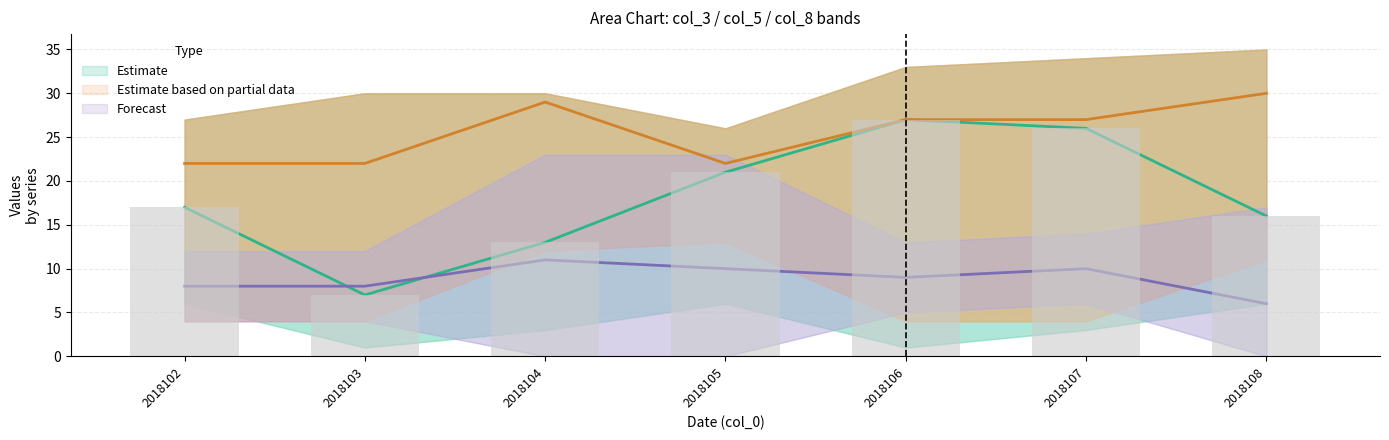

At which category does the chart reach its peak across all series?

2018108